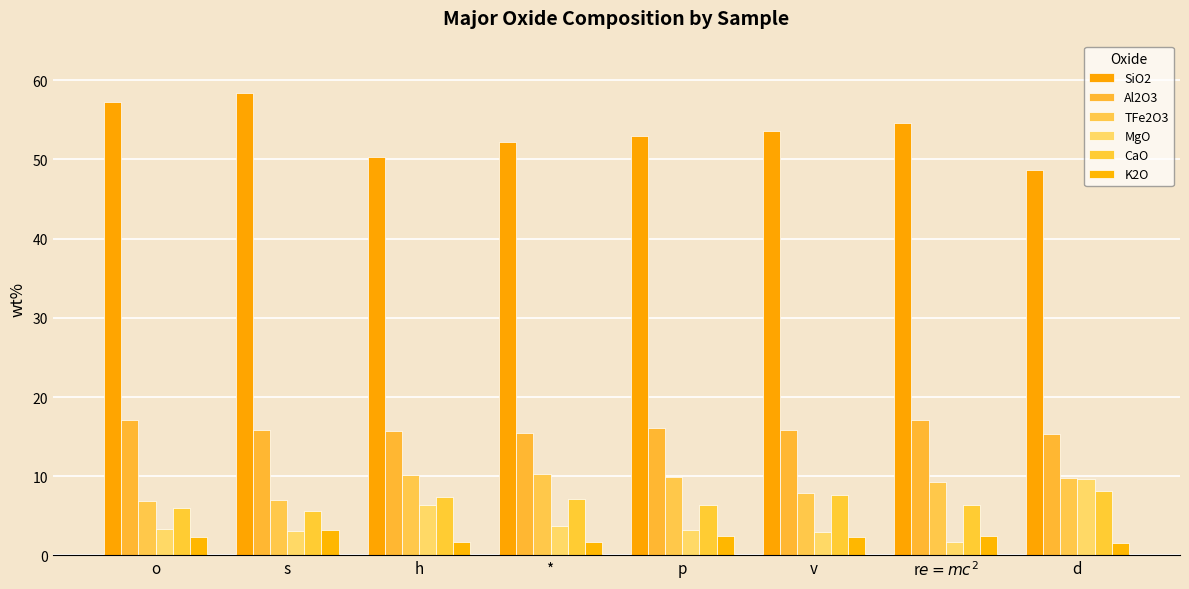

Reading left to right, what are all the values shown in this chart?

SiO2: o=57.2	s=58.4	h=50.3	*=52.2	p=53.0	v=53.6	r$e=mc^2$=54.6	d=48.7
Al2O3: o=17.0	s=15.8	h=15.8	*=15.4	p=16.1	v=15.8	r$e=mc^2$=17.1	d=15.3
TFe2O3: o=6.9	s=7.0	h=10.2	*=10.3	p=9.9	v=7.8	r$e=mc^2$=9.2	d=9.7
MgO: o=3.4	s=3.0	h=6.3	*=3.8	p=3.2	v=3.0	r$e=mc^2$=1.6	d=9.6
CaO: o=6.0	s=5.6	h=7.3	*=7.1	p=6.4	v=7.6	r$e=mc^2$=6.4	d=8.2
K2O: o=2.4	s=3.2	h=1.6	*=1.7	p=2.4	v=2.3	r$e=mc^2$=2.4	d=1.6